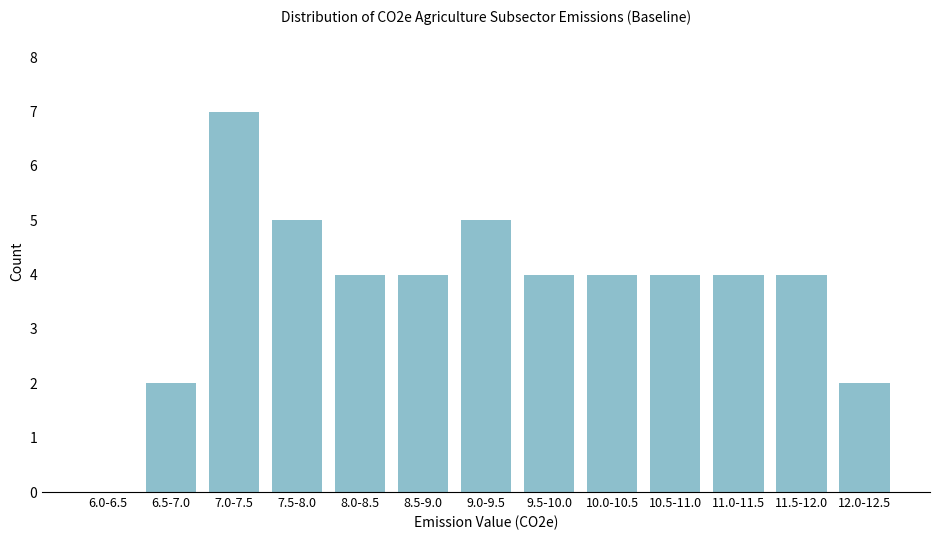

Reading right to left, what are all the values shown in this chart?

12.0-12.5=2	11.5-12.0=4	11.0-11.5=4	10.5-11.0=4	10.0-10.5=4	9.5-10.0=4	9.0-9.5=5	8.5-9.0=4	8.0-8.5=4	7.5-8.0=5	7.0-7.5=7	6.5-7.0=2	6.0-6.5=0